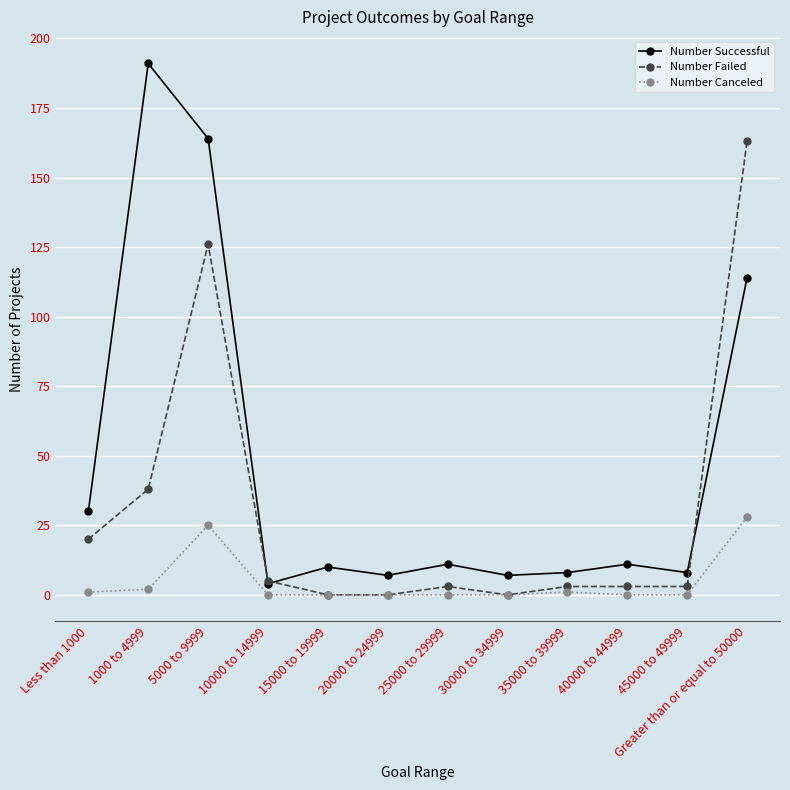

What position from the left is 35000 to 39999?

9